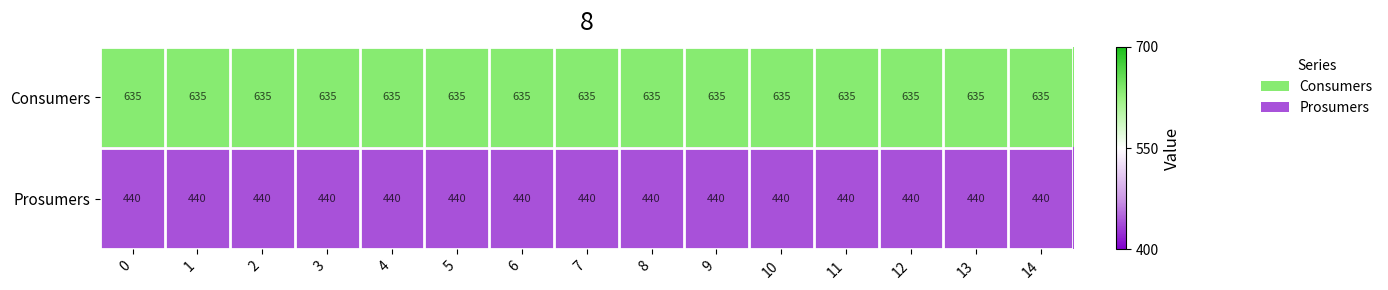

What is the sum of all Prosumers values?

6600